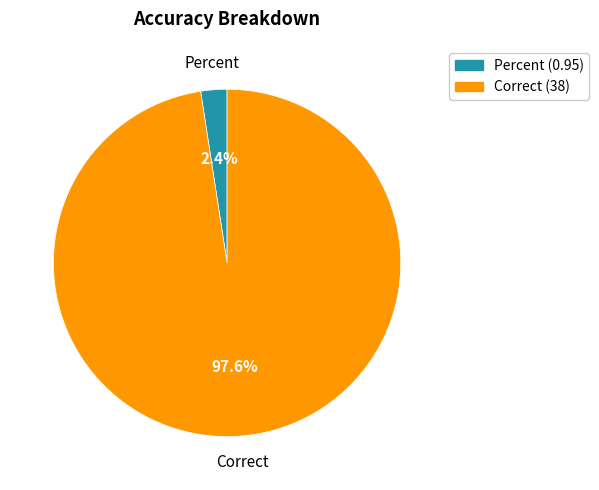

Count the number of slices in the pie.

2